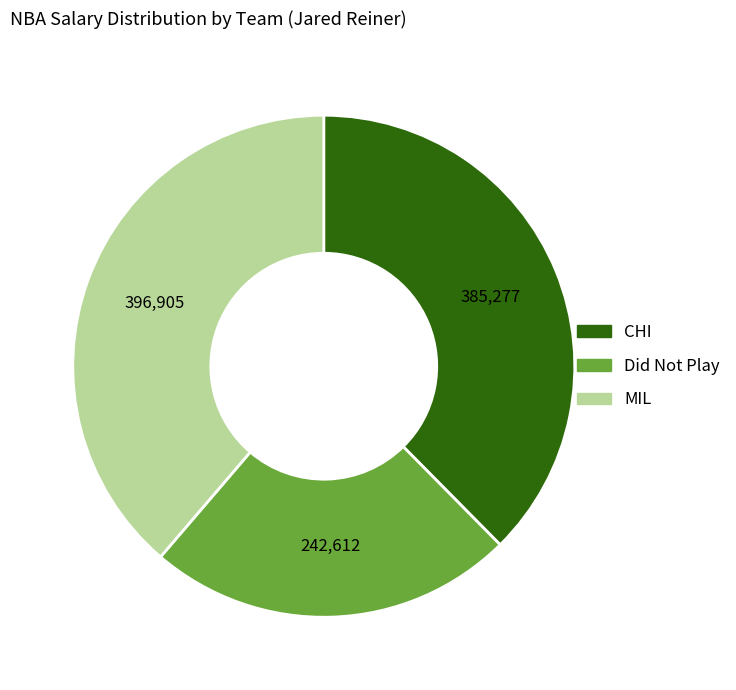

Count the number of slices in the pie.

3